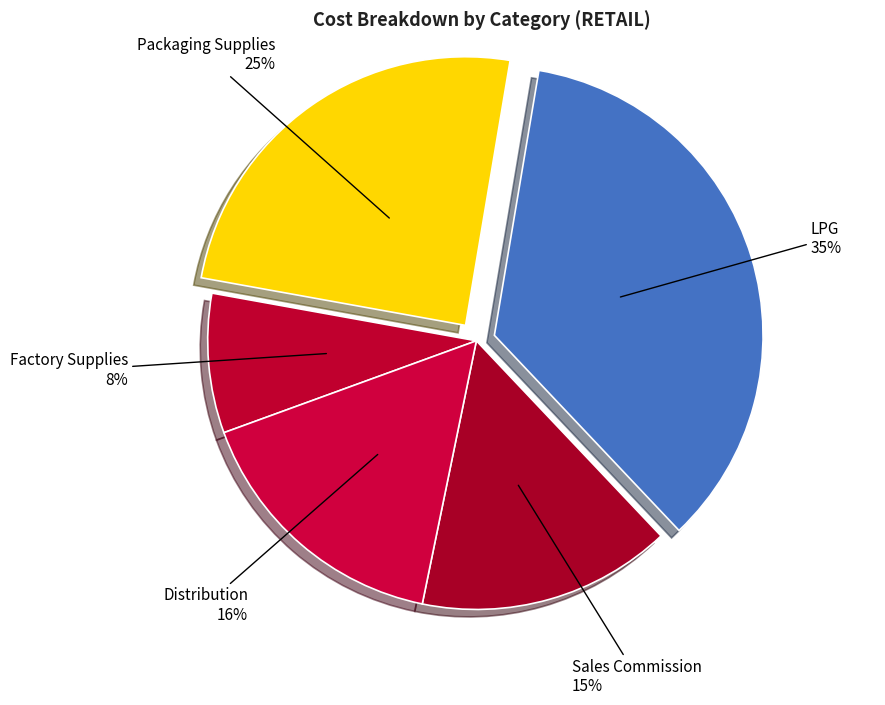

Between Sales Commission and LPG, which is larger?

LPG